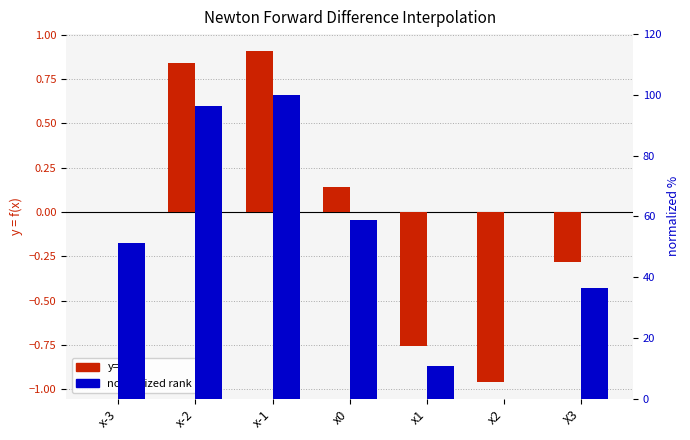

What is the sum of the normalized rank values at x1 and x0?

69.7